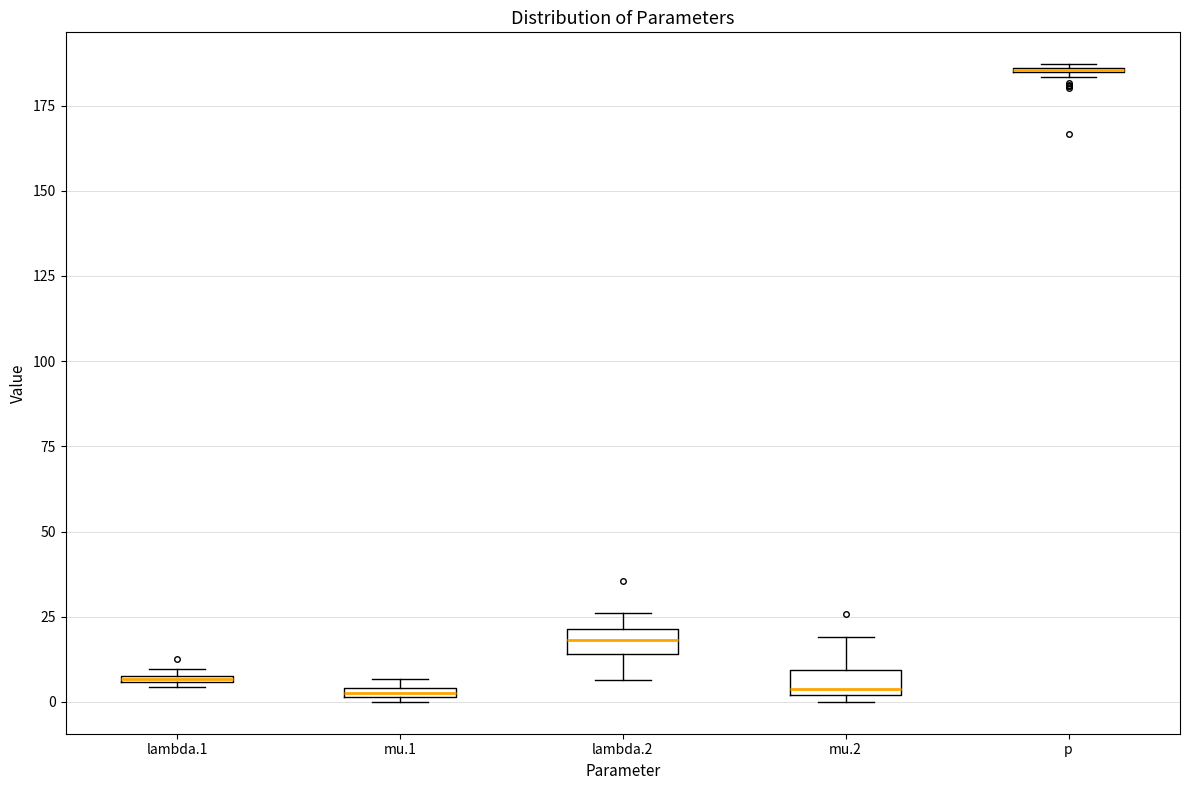

Where is the upper edge of the box for mu.1 on the y-axis? The values are not printed on the chart, so give them approximately, as read against the axis.

5